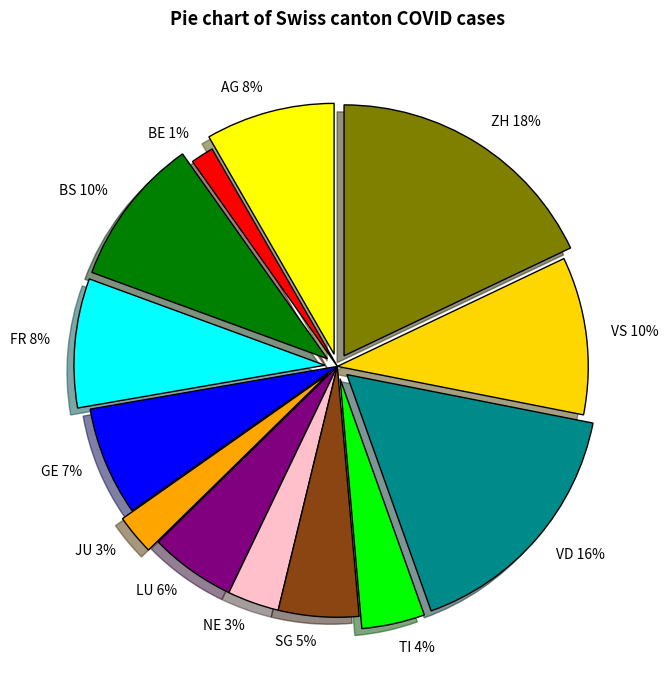

To the nearest percent, what percentage of the pie is FR?

8%